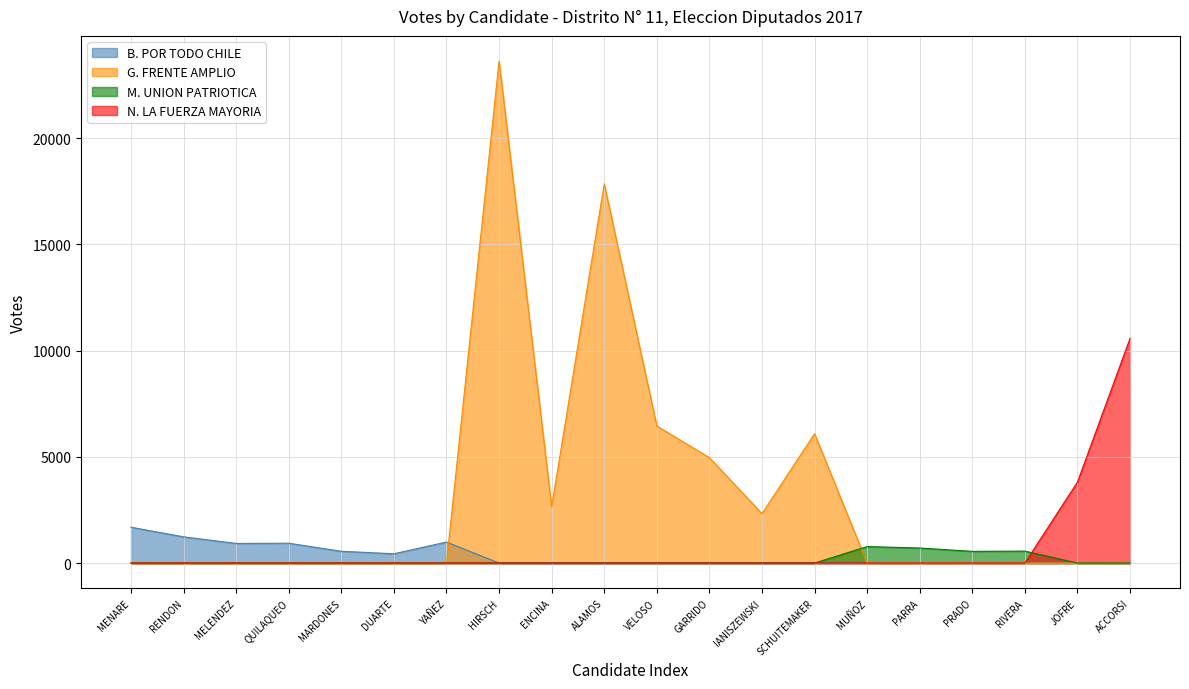

What is the minimum value for G. FRENTE AMPLIO?

0